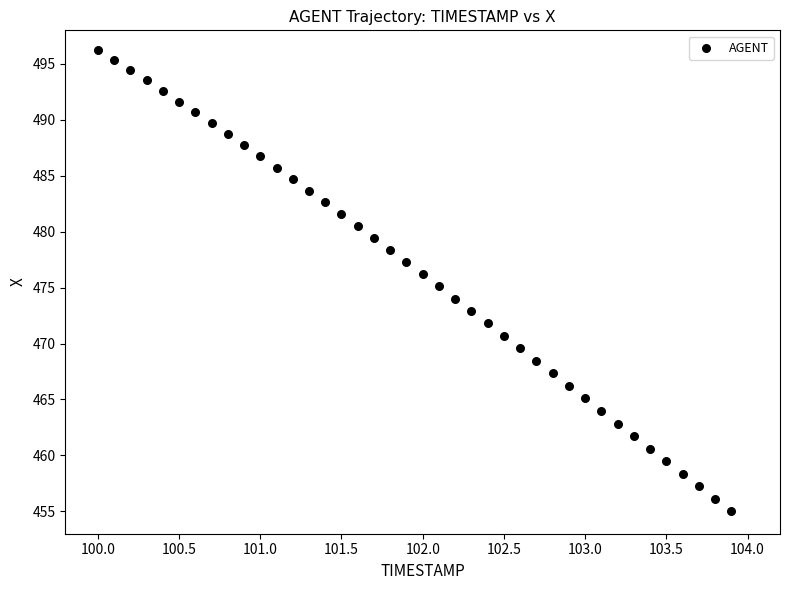

What is the range of Y values (max minus min)?

41.2